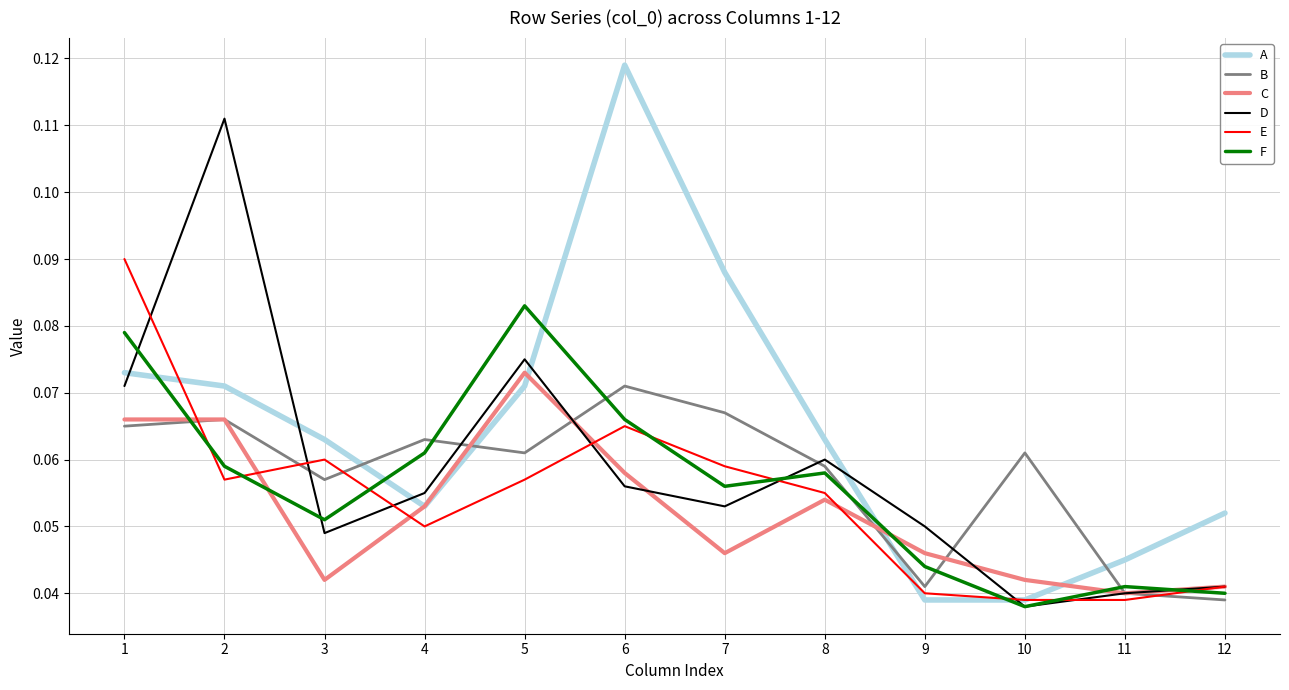

What is the sum of all A values?

0.8